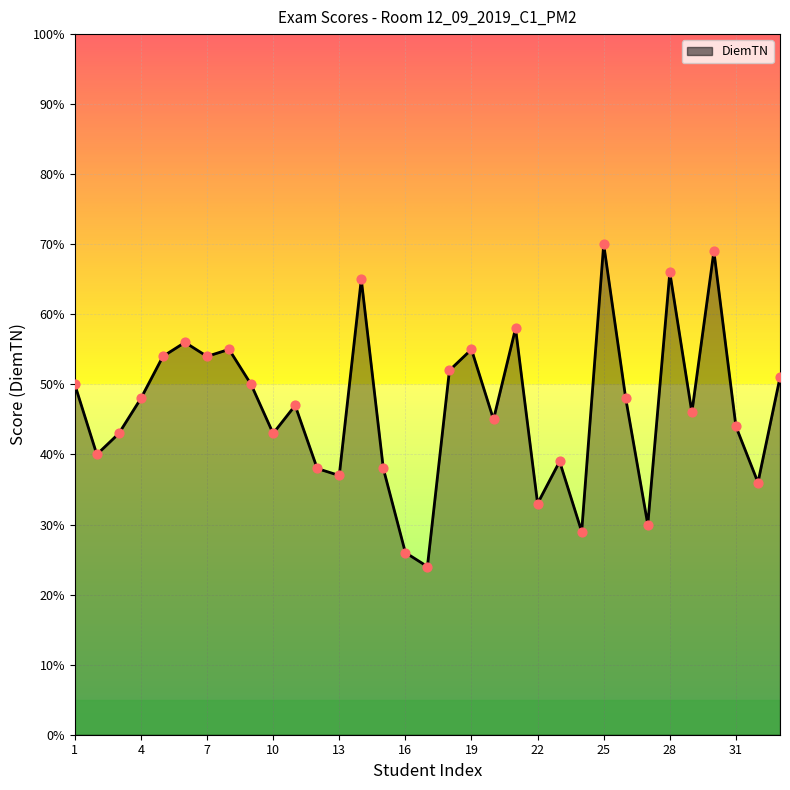

What is the difference between the maximum and minimum values?

46